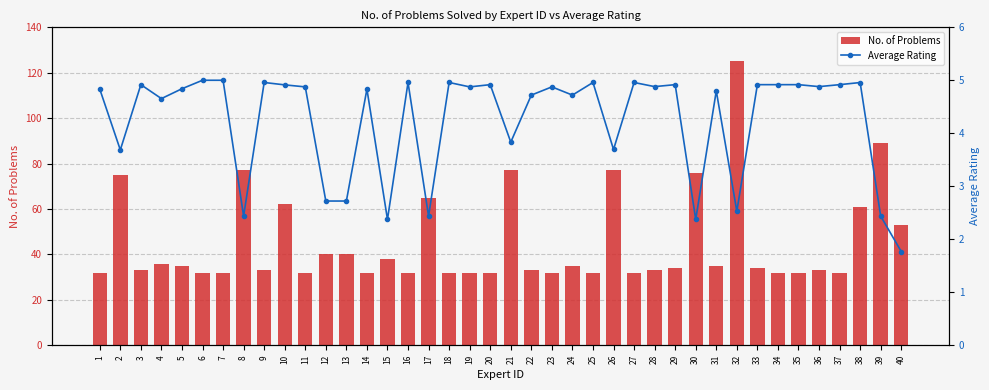

Reading right to left, list all the values displayed in this chart.

No. of Problems: 40=53.0	39=89.0	38=61.0	37=32.0	36=33.0	35=32.0	34=32.0	33=34.0	32=125.0	31=35.0	30=76.0	29=34.0	28=33.0	27=32.0	26=77.0	25=32.0	24=35.0	23=32.0	22=33.0	21=77.0	20=32.0	19=32.0	18=32.0	17=65.0	16=32.0	15=38.0	14=32.0	13=40.0	12=40.0	11=32.0	10=62.0	9=33.0	8=77.0	7=32.0	6=32.0	5=35.0	4=36.0	3=33.0	2=75.0	1=32.0
Average Rating: 40=1.8	39=2.4	38=5.0	37=4.9	36=4.9	35=4.9	34=4.9	33=4.9	32=2.5	31=4.8	30=2.4	29=4.9	28=4.9	27=5.0	26=3.7	25=5.0	24=4.7	23=4.9	22=4.7	21=3.8	20=4.9	19=4.9	18=5.0	17=2.4	16=5.0	15=2.4	14=4.8	13=2.7	12=2.7	11=4.9	10=4.9	9=5.0	8=2.4	7=5.0	6=5.0	5=4.8	4=4.7	3=4.9	2=3.7	1=4.8